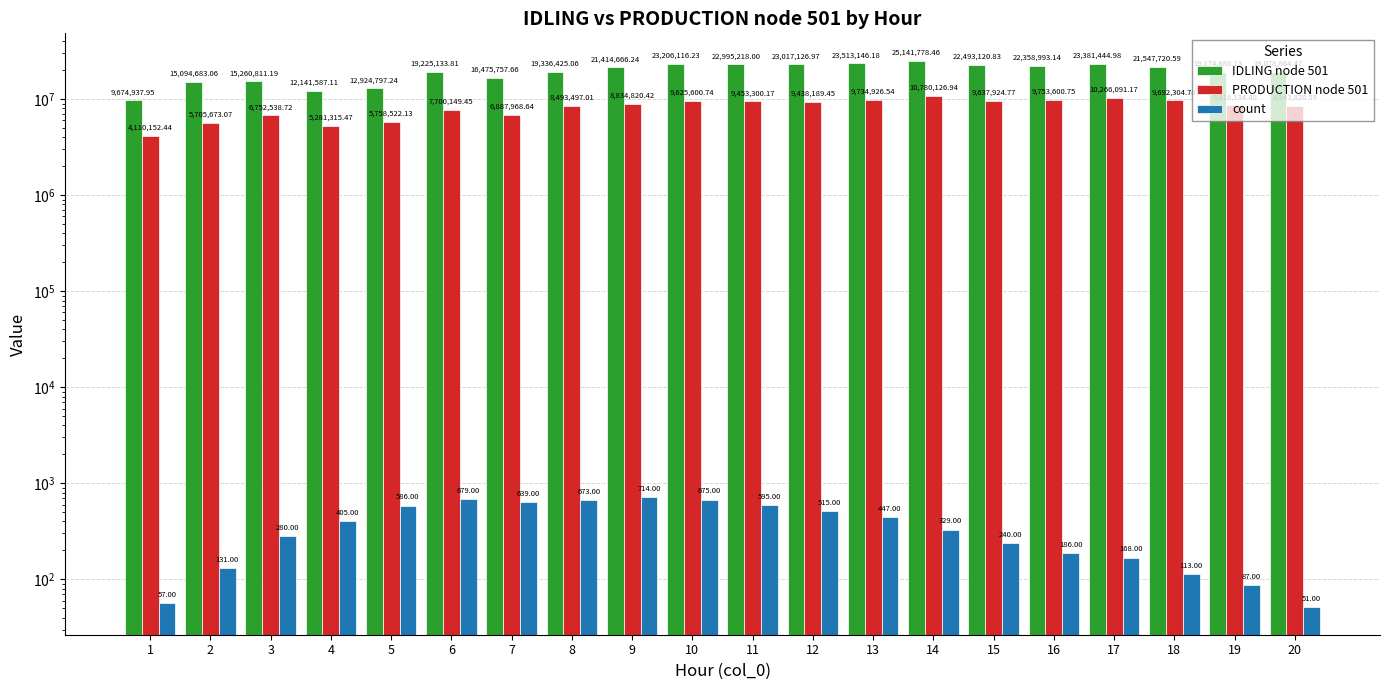

What is the maximum value for count?

714.0